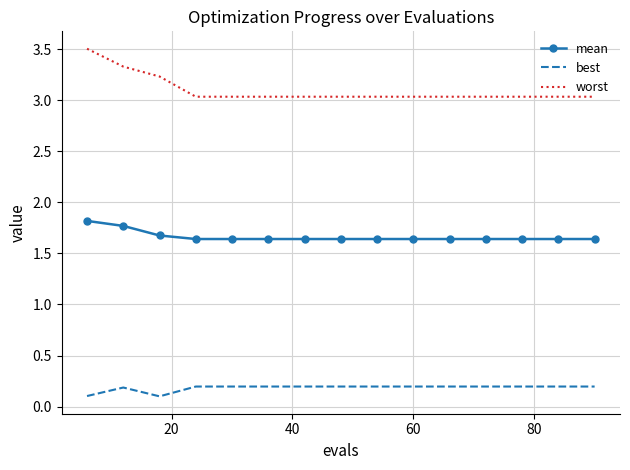

List the series in order of their overall mean, highest first.

worst, mean, best